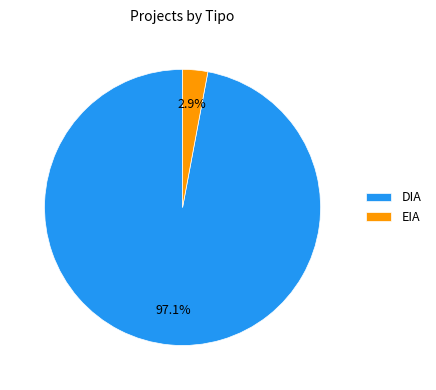

Count the number of slices in the pie.

2